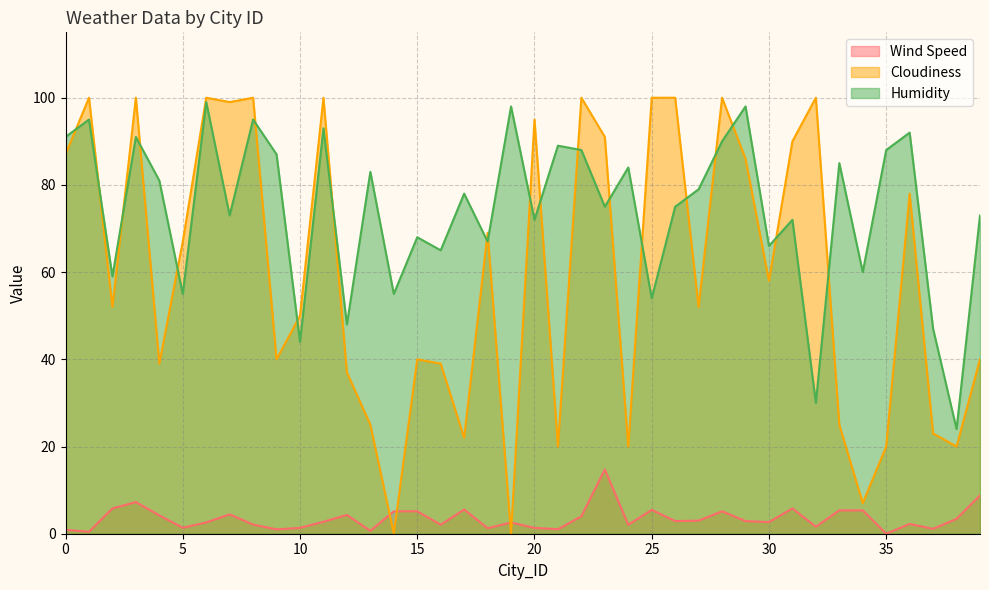

Reading left to right, extract all data points from this chart.

Wind Speed: 0=0.9	1=0.5	2=5.8	3=7.3	4=4.2	5=1.4	6=2.6	7=4.4	8=2.1	9=1.0	10=1.3	11=2.7	12=4.3	13=0.7	14=5.1	15=5.1	16=2.1	17=5.5	18=1.3	19=2.6	20=1.3	21=1.0	22=4.0	23=14.7	24=2.1	25=5.5	26=2.9	27=3.0	28=5.1	29=2.9	30=2.7	31=5.8	32=1.6	33=5.4	34=5.3	35=0.0	36=2.2	37=1.1	38=3.4	39=8.8
Cloudiness: 0=87.0	1=100.0	2=52.0	3=100.0	4=39.0	5=67.0	6=100.0	7=99.0	8=100.0	9=40.0	10=50.0	11=100.0	12=37.0	13=25.0	14=0.0	15=40.0	16=39.0	17=22.0	18=69.0	19=0.0	20=95.0	21=20.0	22=100.0	23=91.0	24=20.0	25=100.0	26=100.0	27=52.0	28=100.0	29=86.0	30=58.0	31=90.0	32=100.0	33=25.0	34=7.0	35=20.0	36=78.0	37=23.0	38=20.0	39=40.0
Humidity: 0=91.0	1=95.0	2=59.0	3=91.0	4=81.0	5=55.0	6=99.0	7=73.0	8=95.0	9=87.0	10=44.0	11=93.0	12=48.0	13=83.0	14=55.0	15=68.0	16=65.0	17=78.0	18=67.0	19=98.0	20=72.0	21=89.0	22=88.0	23=75.0	24=84.0	25=54.0	26=75.0	27=79.0	28=90.0	29=98.0	30=66.0	31=72.0	32=30.0	33=85.0	34=60.0	35=88.0	36=92.0	37=47.0	38=24.0	39=73.0